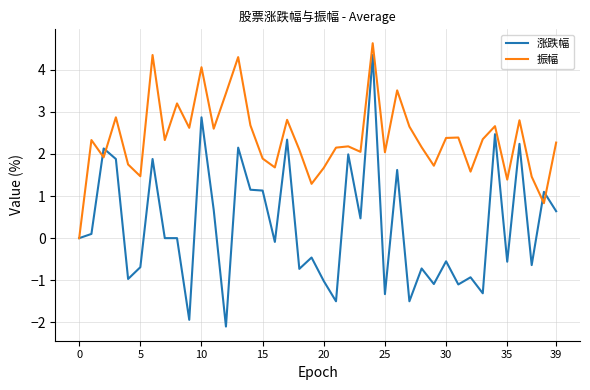

True or false: 涨跌幅 and 振幅 intersect in this chart.

True